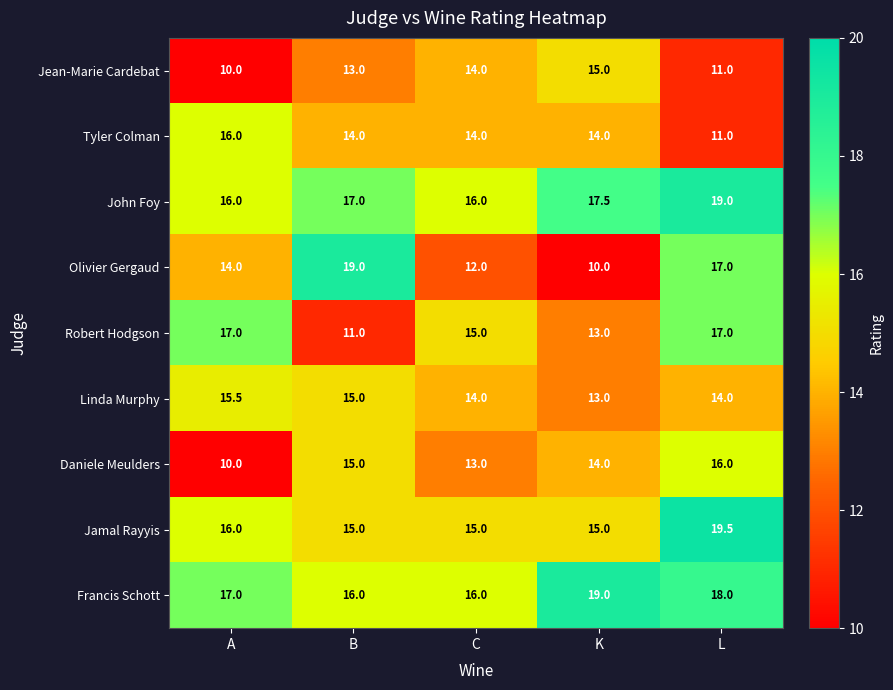

What is the average value of the Tyler Colman series?

13.8